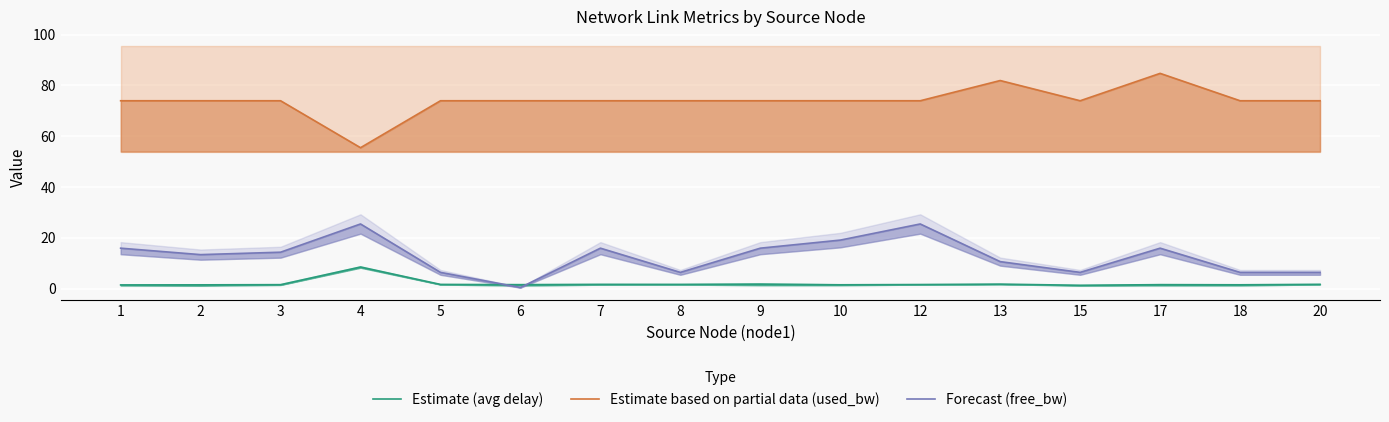

What are all the series names shown in the legend?

Estimate (avg delay), Estimate based on partial data (used_bw), Forecast (free_bw)